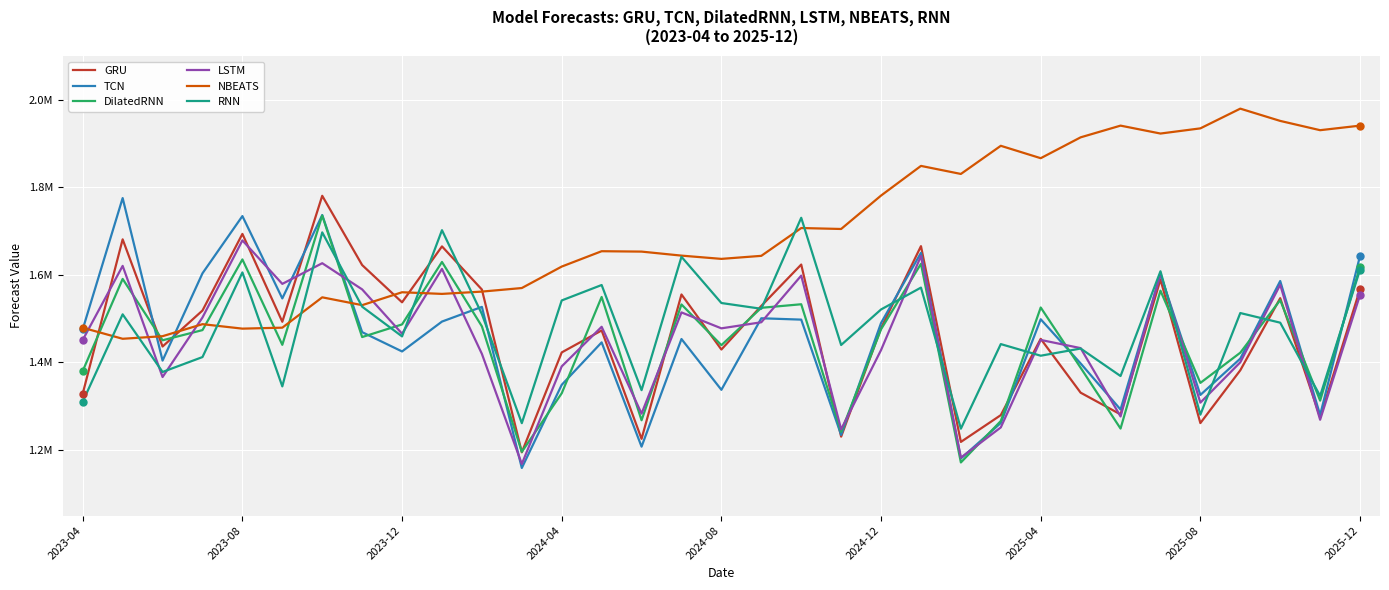

At which category does the chart reach its peak across all series?

29